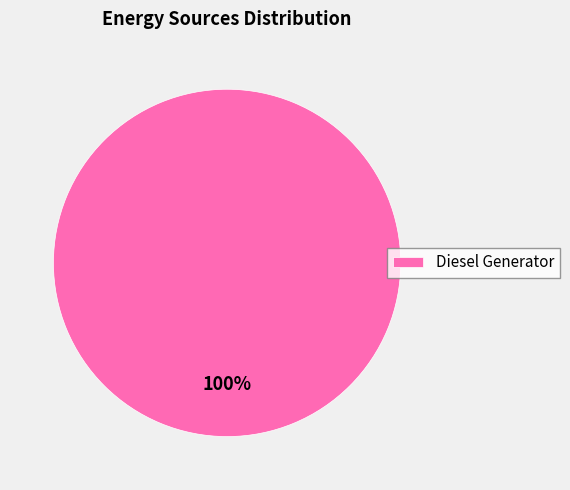

How many slices are in this pie chart?

1